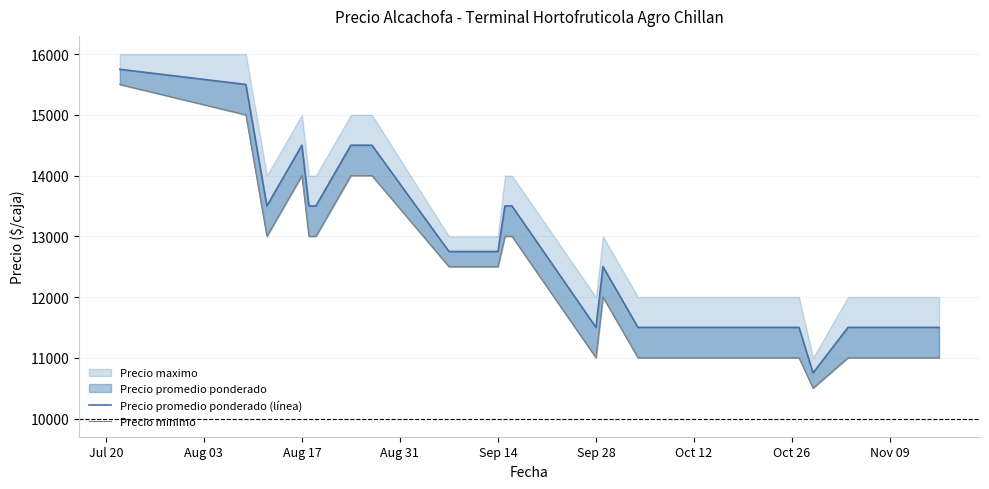

Is it true that Precio minimo equals 13000 at Sep 14?

True